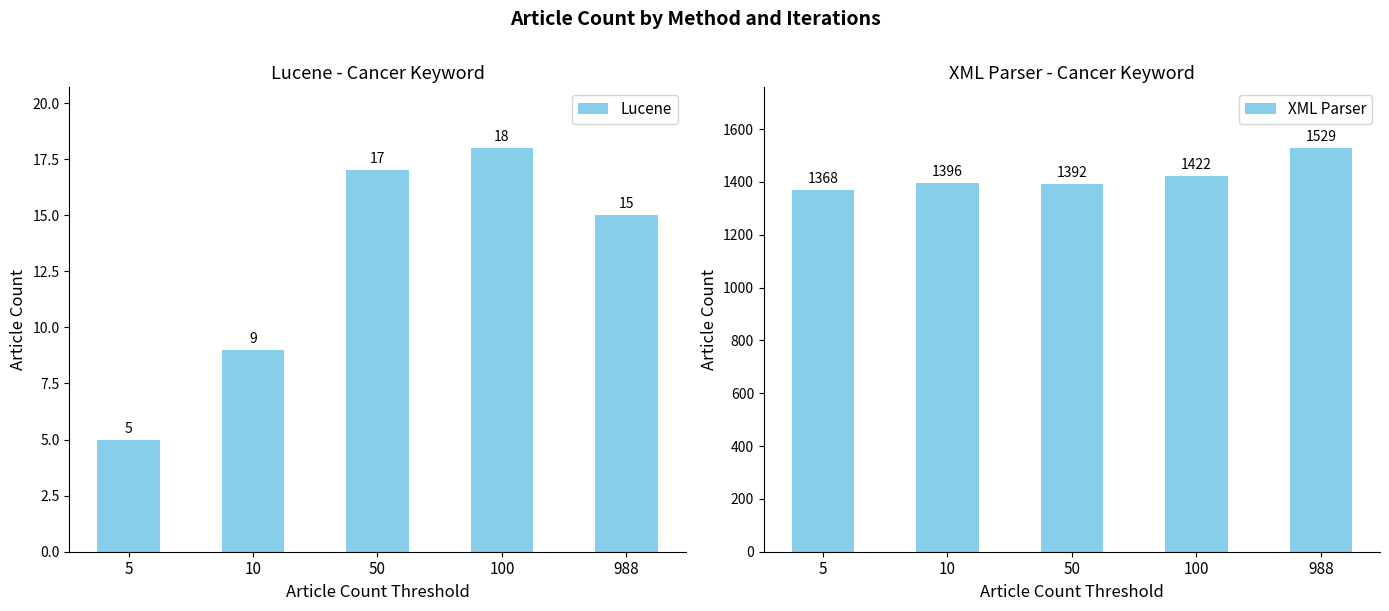

Which category has the lowest value across all series?

5